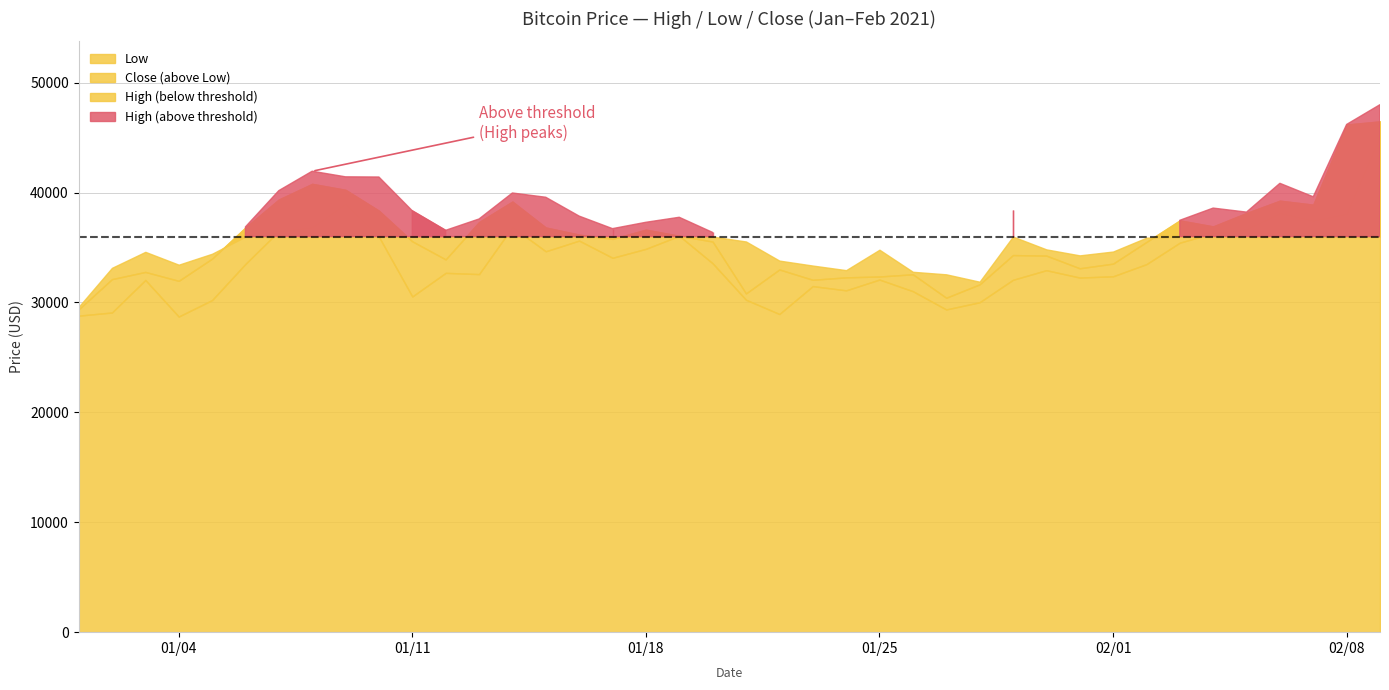

Which series has the largest total across all categories?

High